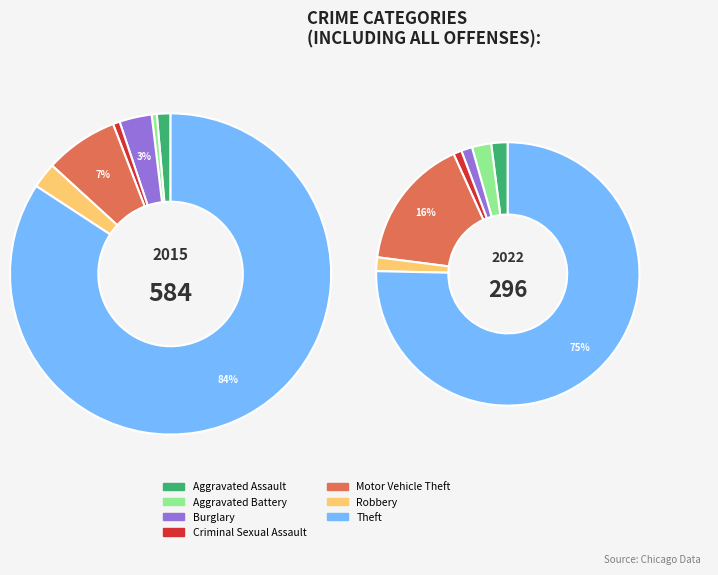

To the nearest percent, what portion does Aggravated Assault represent?

1%